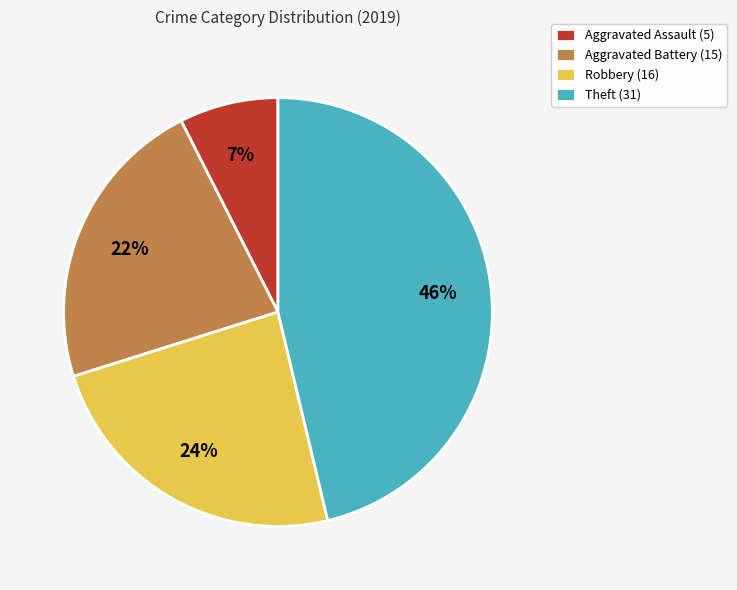

Combined, do Aggravated Assault (5) and Robbery (16) account for over 50%?

No